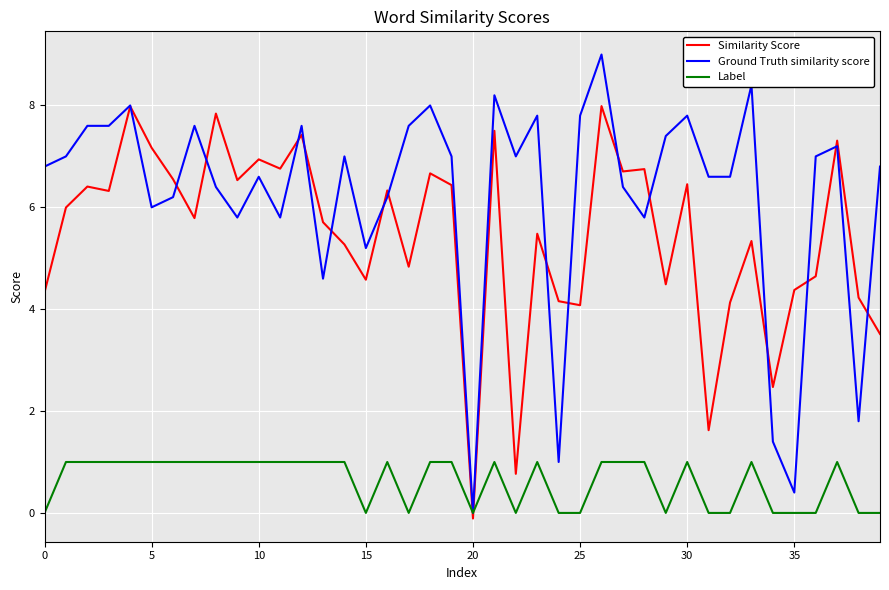

Which series has the largest total across all categories?

Ground Truth similarity score